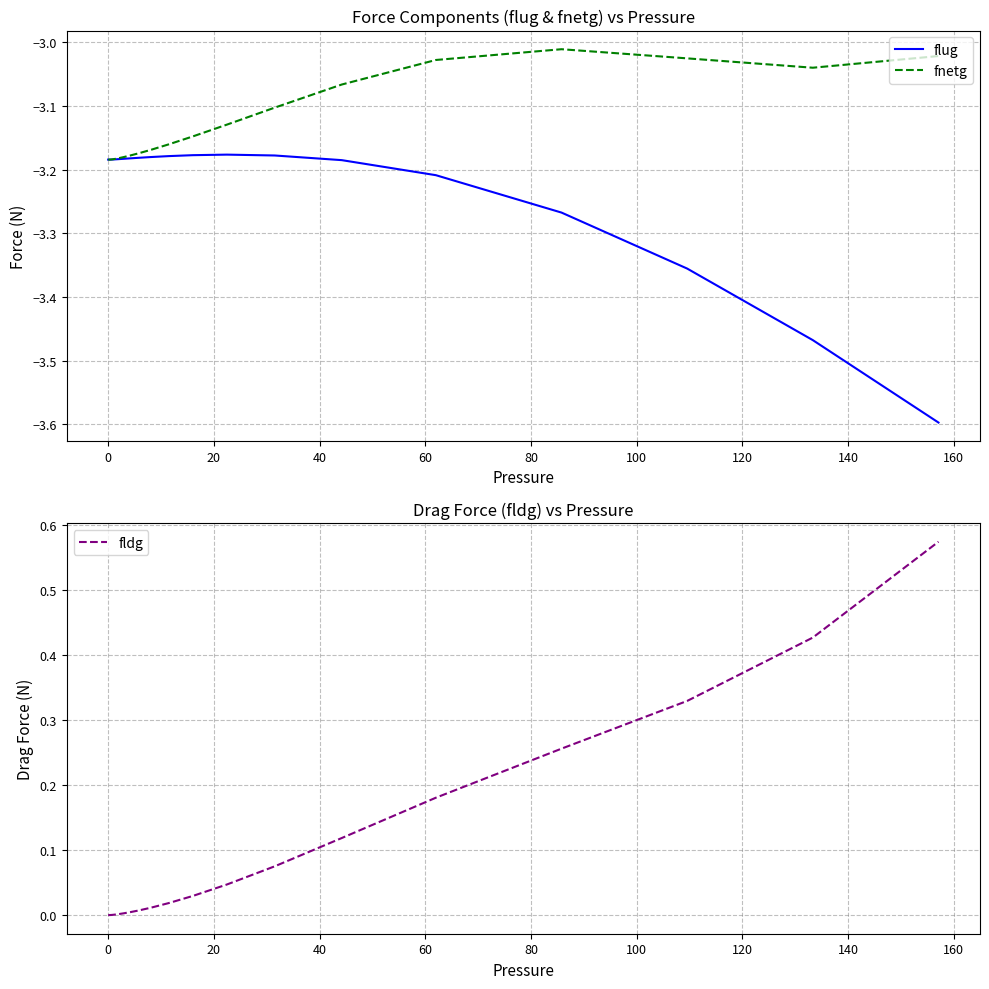

Which series has the largest total across all categories?

fldg